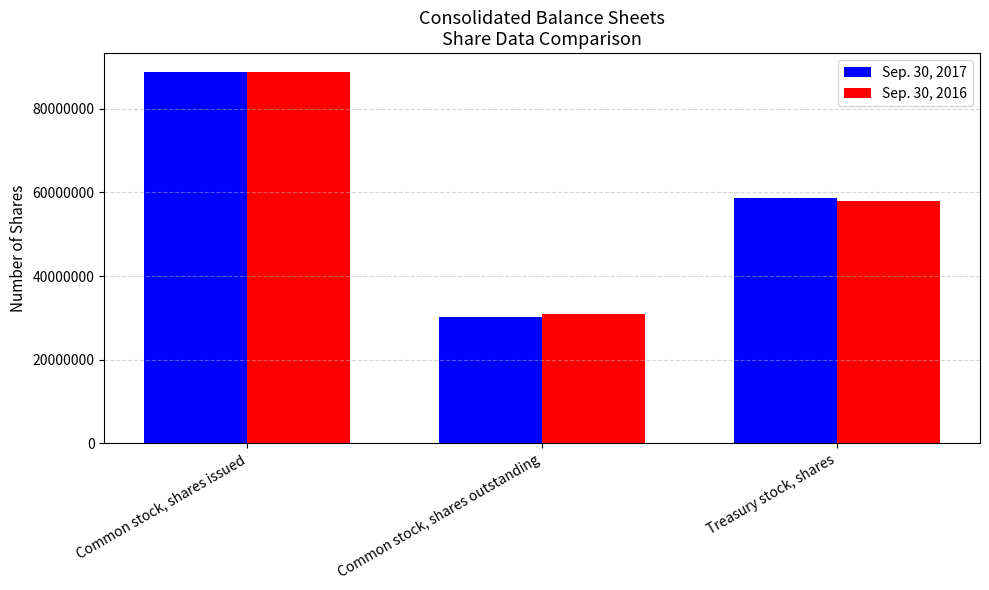

Reading left to right, what are all the values shown in this chart?

Sep. 30, 2017: Common stock, shares issued=88857000	Common stock, shares outstanding=30243000	Treasury stock, shares=58614000
Sep. 30, 2016: Common stock, shares issued=88857000	Common stock, shares outstanding=30935000	Treasury stock, shares=57922000